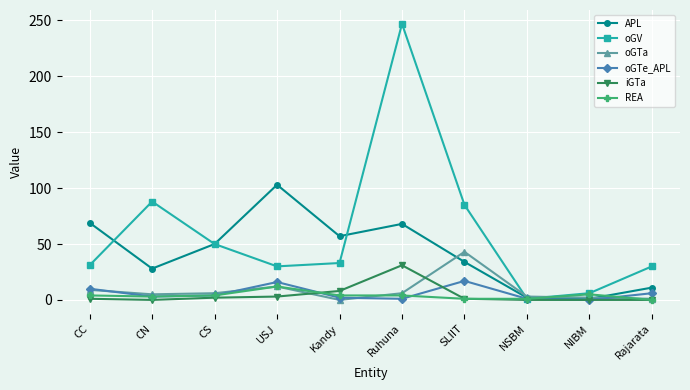

How many interior local peaks does the oGTe_APL series have?

2